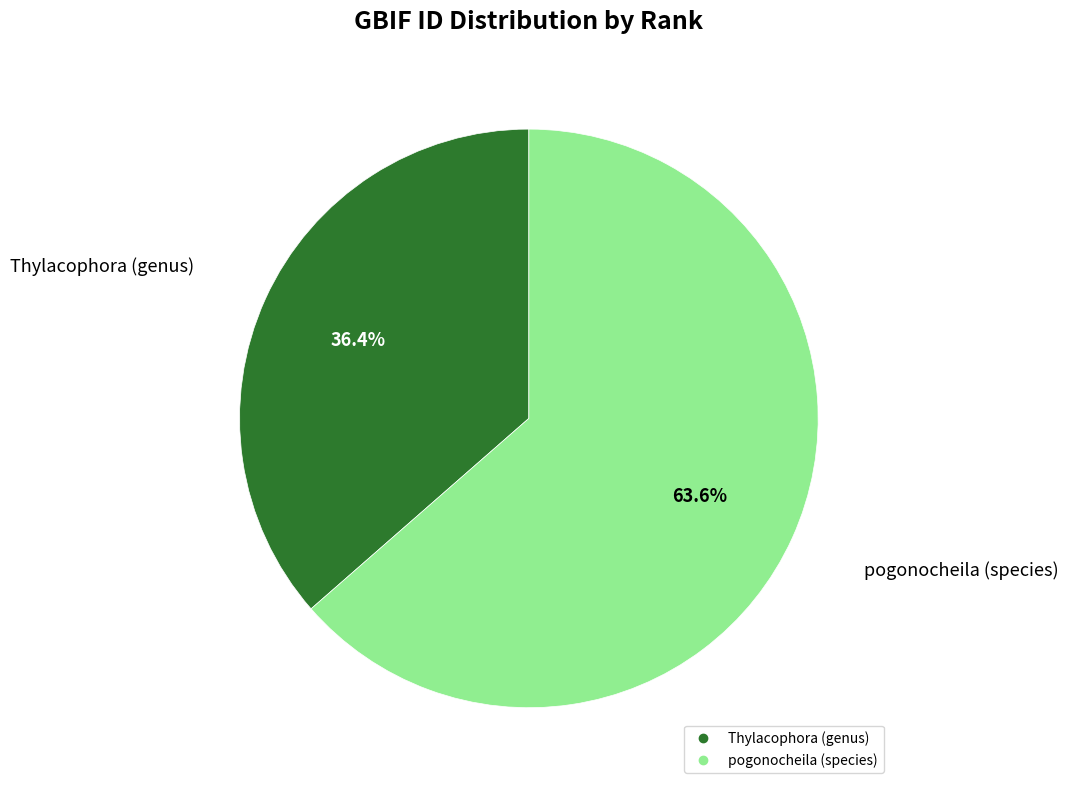

To the nearest percent, what is the difference between the largest and smallest slice percentages?

27%